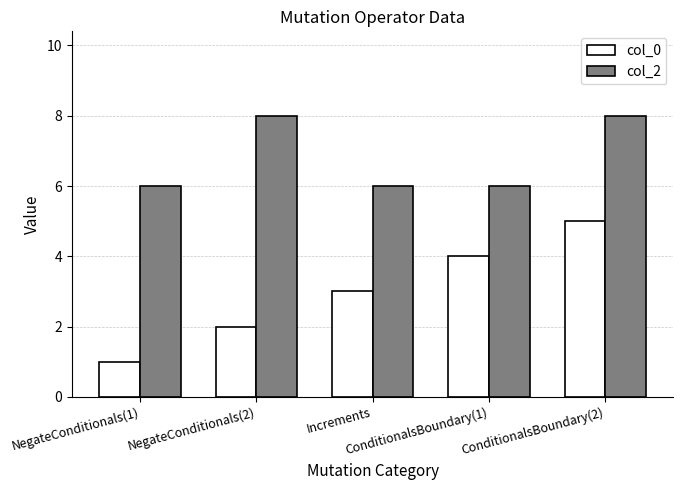

At which category is the sum across all series the highest?

ConditionalsBoundary(2)